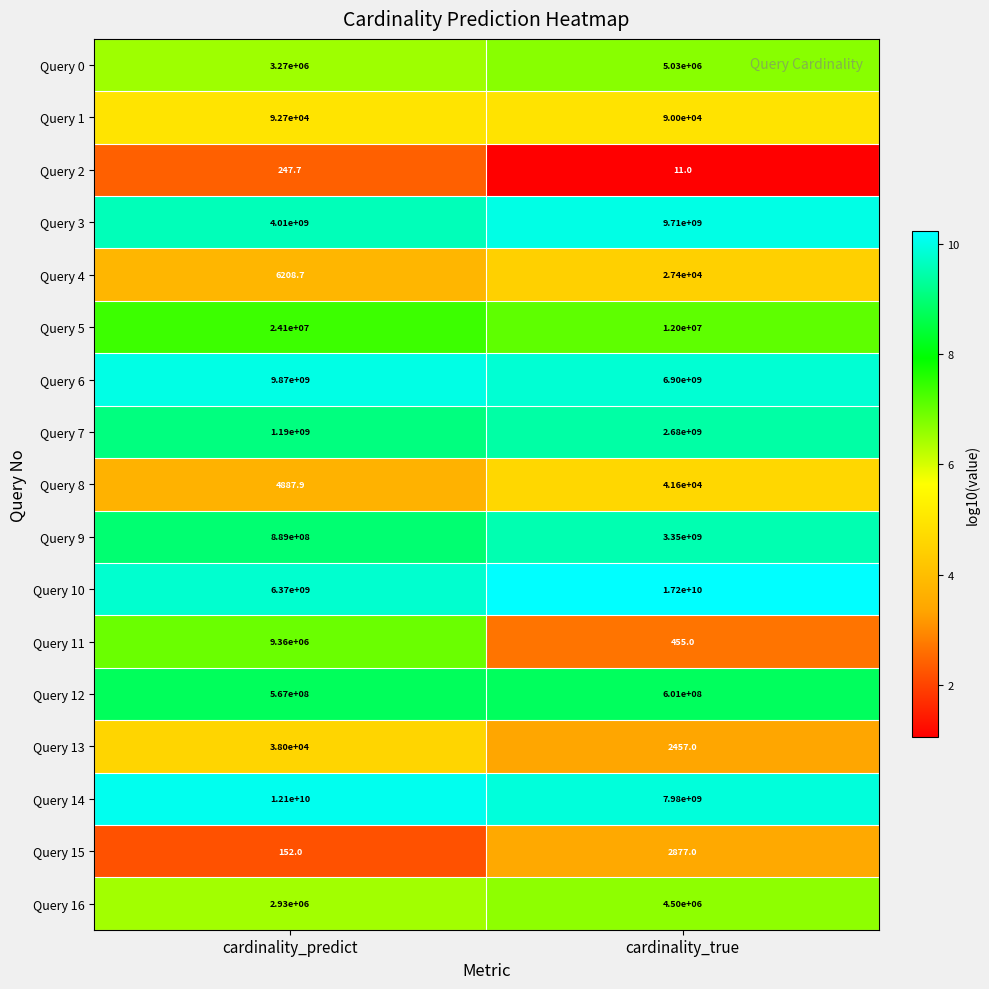

What is the approximate value of Query 10 at cardinality_predict?

6370000000.0